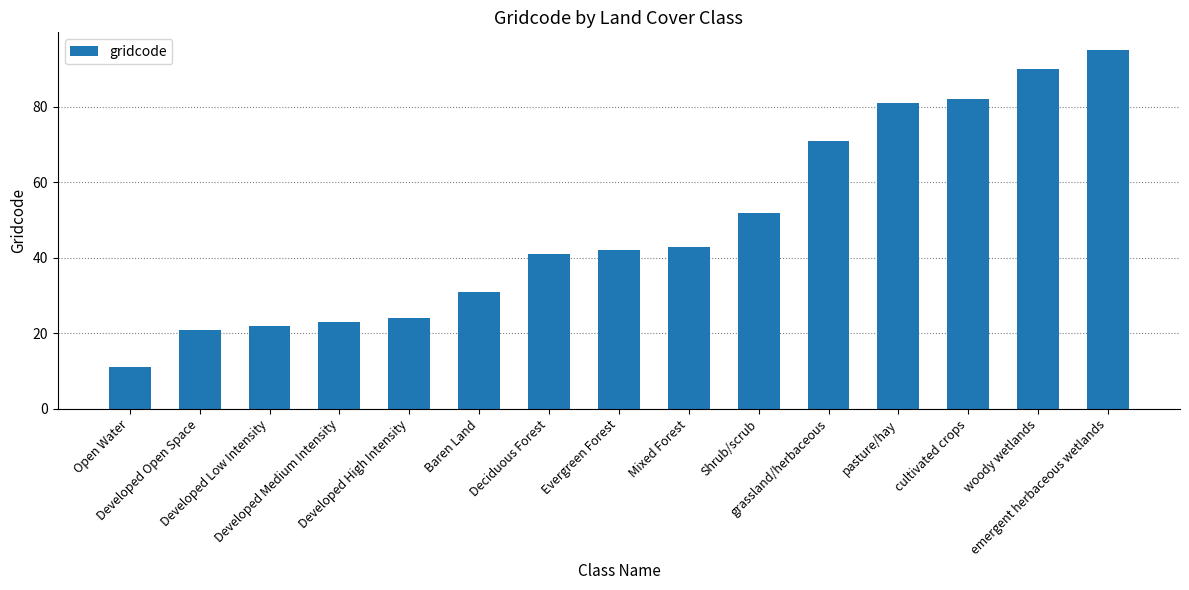

What is the change in value from Developed Open Space to Deciduous Forest?

+20